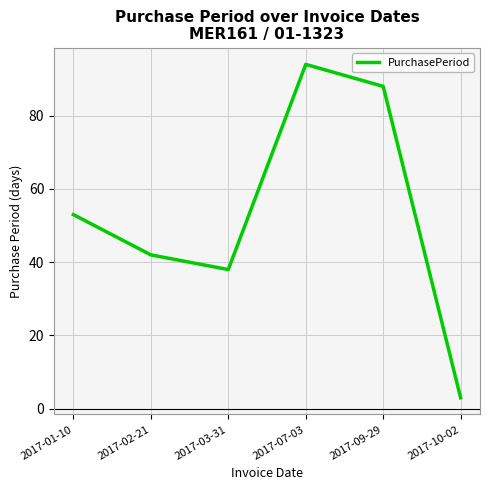

Between 2017-02-21 and 2017-01-10, which is larger?

2017-01-10